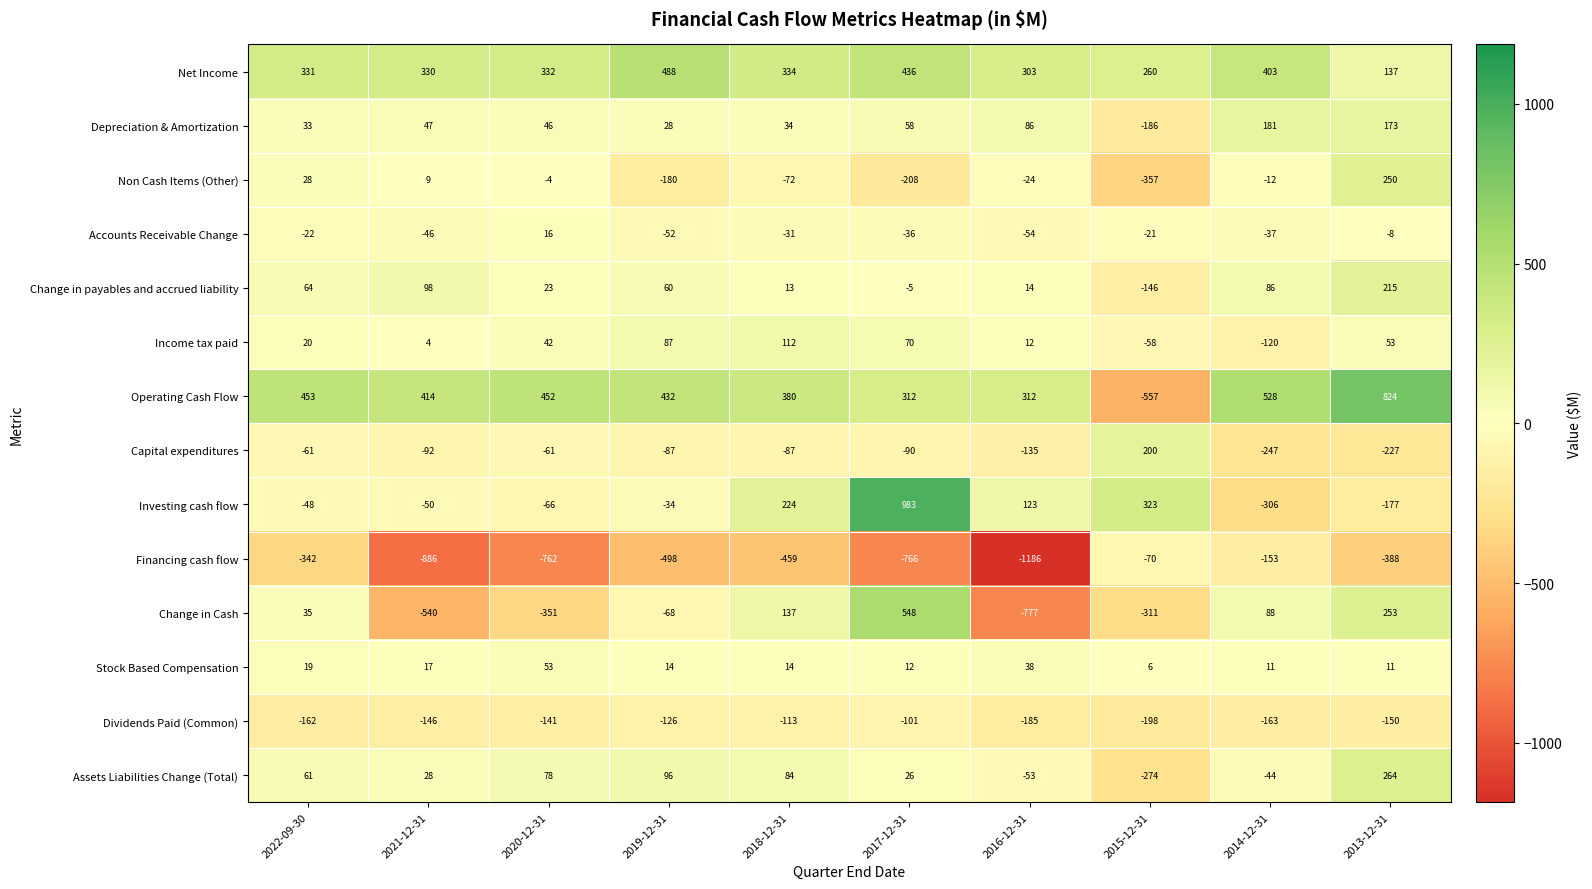

Read the Financing cash flow value at 2014-12-31, to the nearest 100.

-200